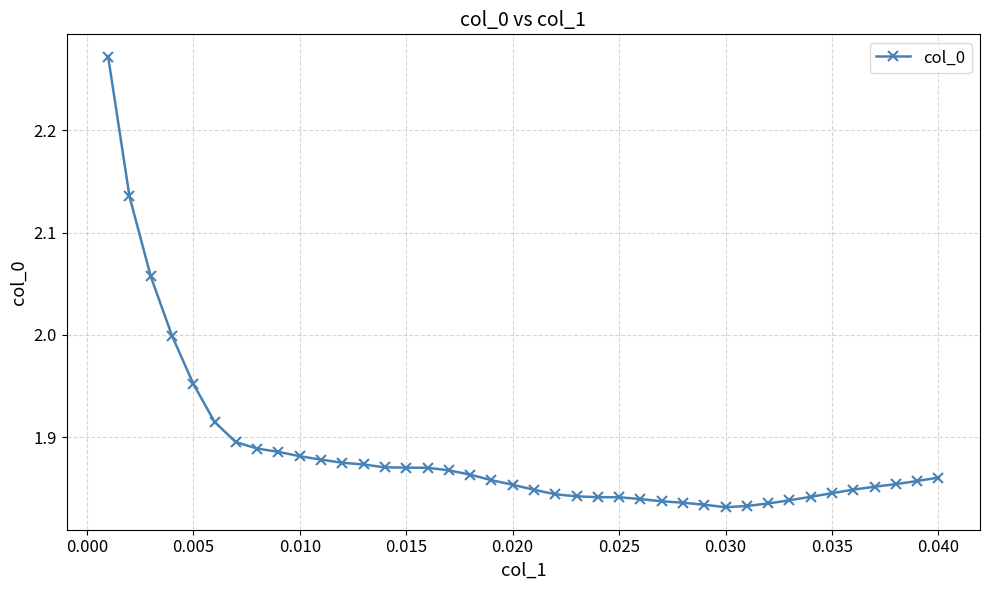

What is the sum of all values?

75.4